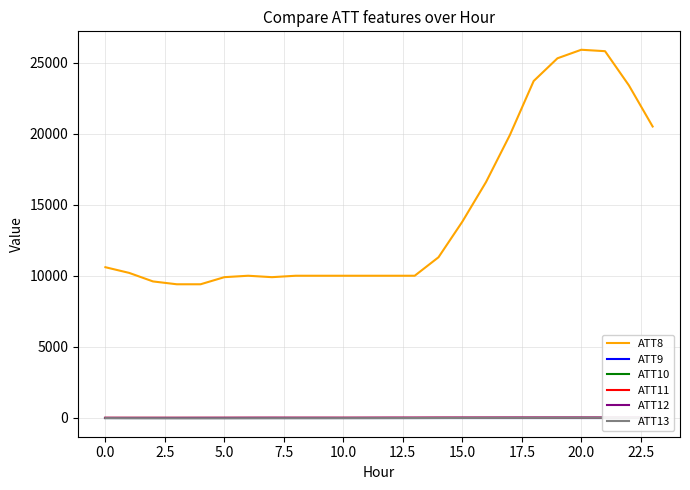

What is the smallest value displayed?

-29.7